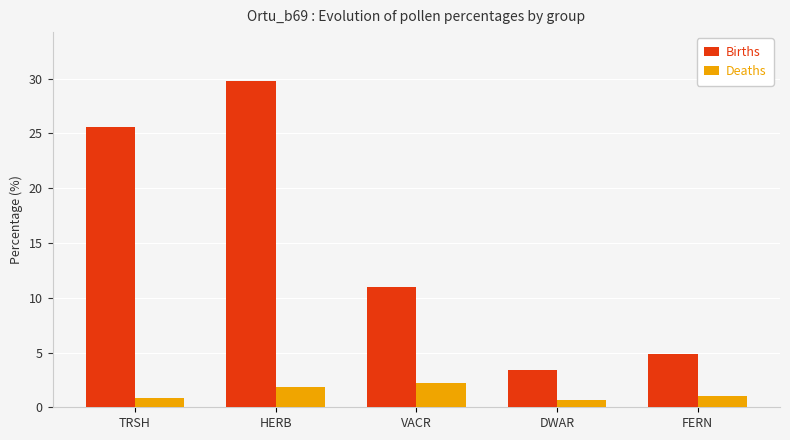

Between HERB and VACR, which series saw the biggest shift?

Births